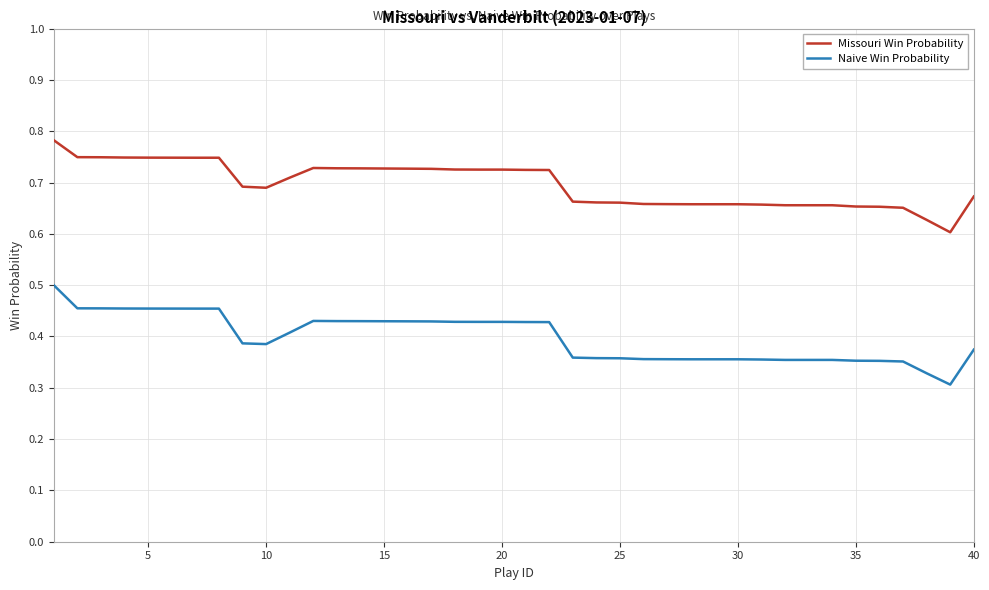

Which series has the largest range (max minus min)?

Naive Win Probability